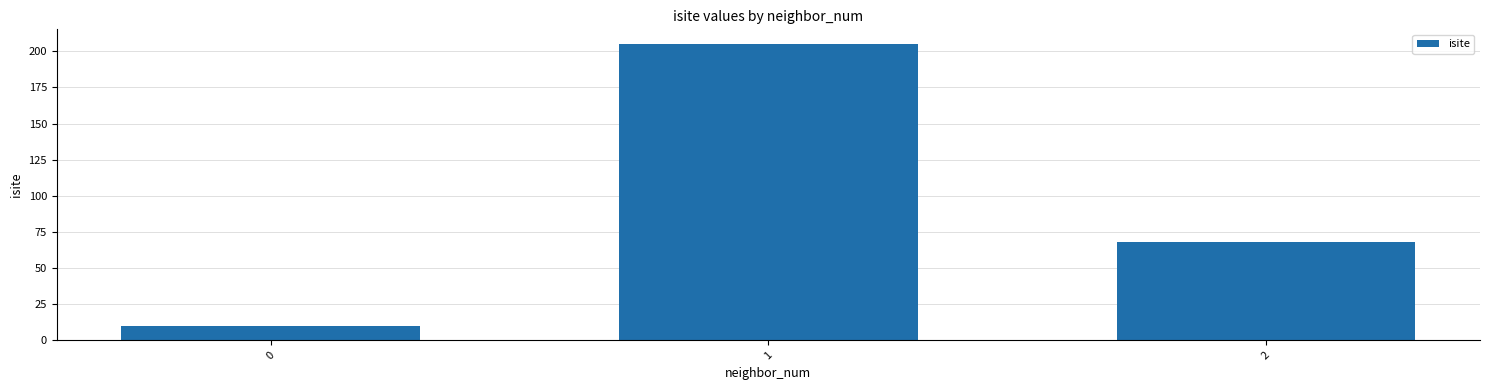

Between 0 and 1, which is larger?

1